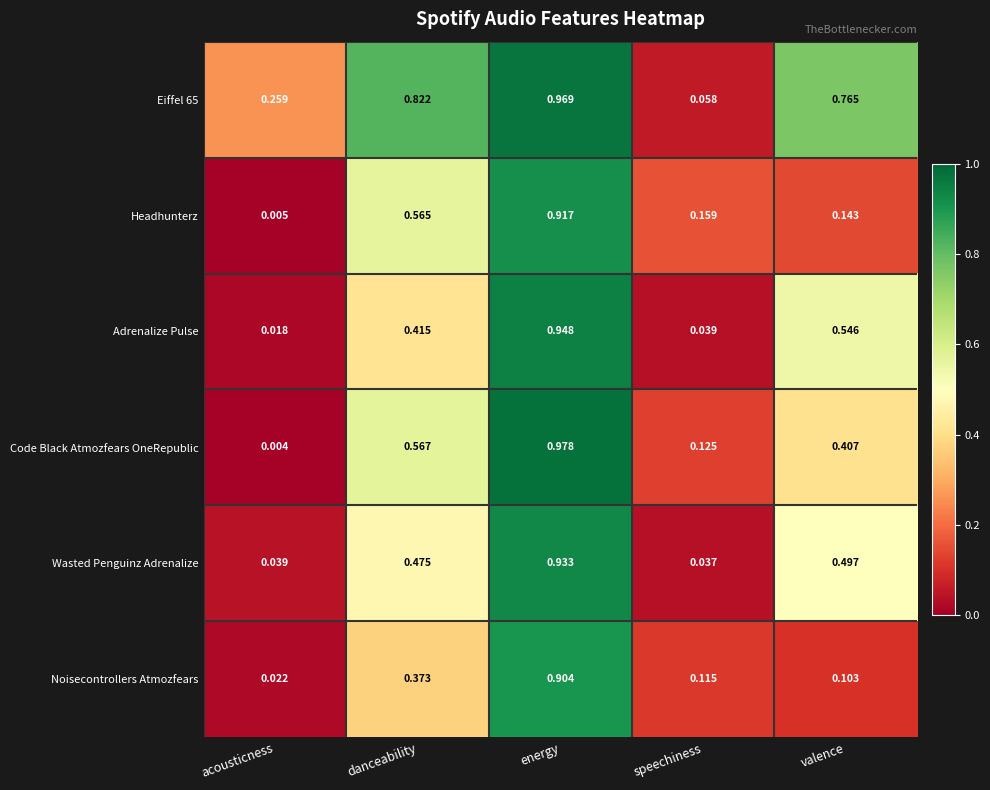

At which category is the sum across all series the highest?

energy